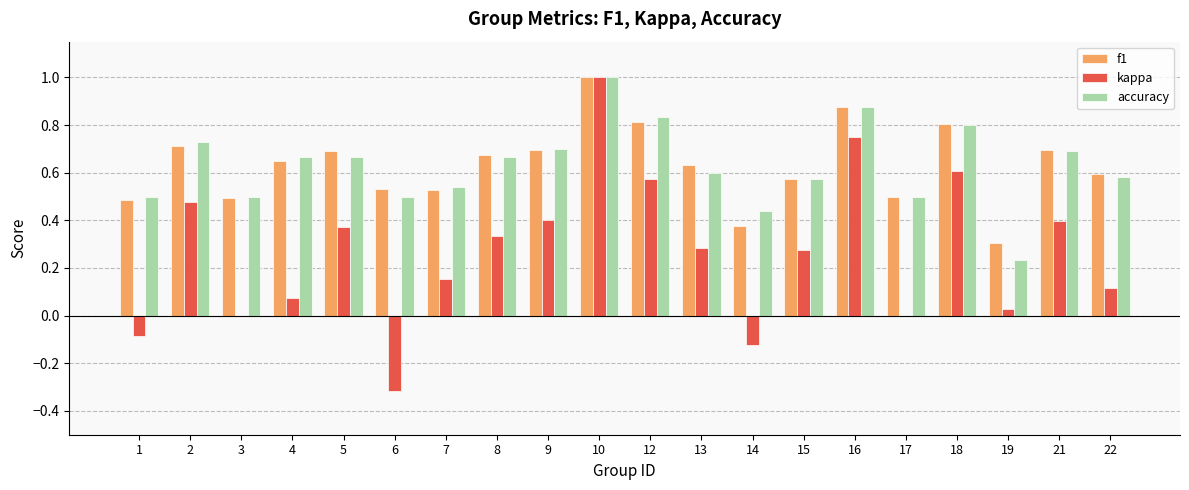

Is the value of accuracy at 19 greater than the value of f1 at 14?

No